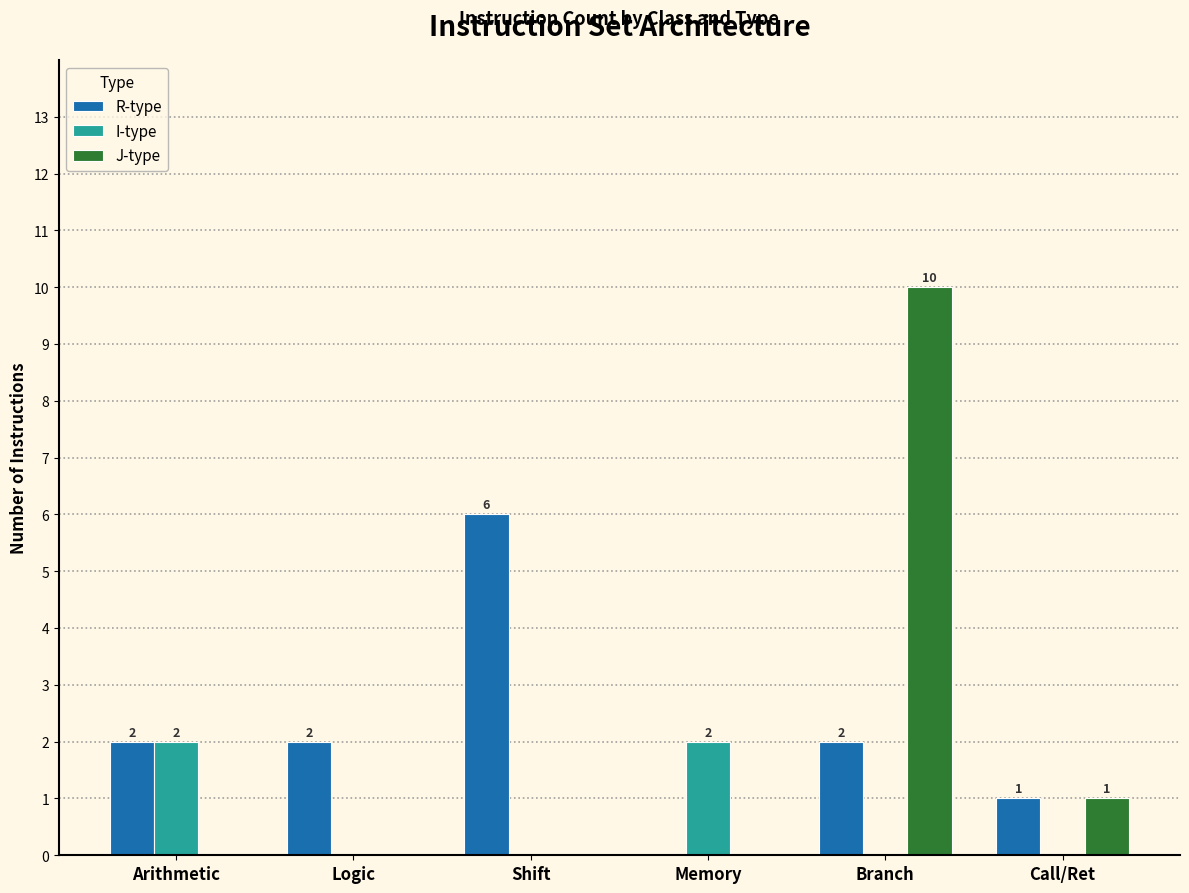

Reading right to left, list all the values displayed in this chart.

R-type: Call/Ret=1	Branch=2	Memory=0	Shift=6	Logic=2	Arithmetic=2
I-type: Call/Ret=0	Branch=0	Memory=2	Shift=0	Logic=0	Arithmetic=2
J-type: Call/Ret=1	Branch=10	Memory=0	Shift=0	Logic=0	Arithmetic=0